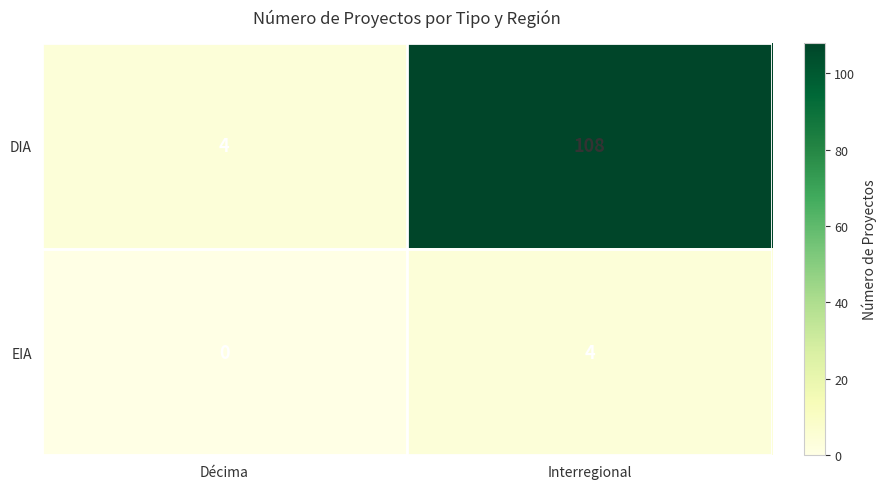

Is it true that DIA equals 4 at Décima?

True